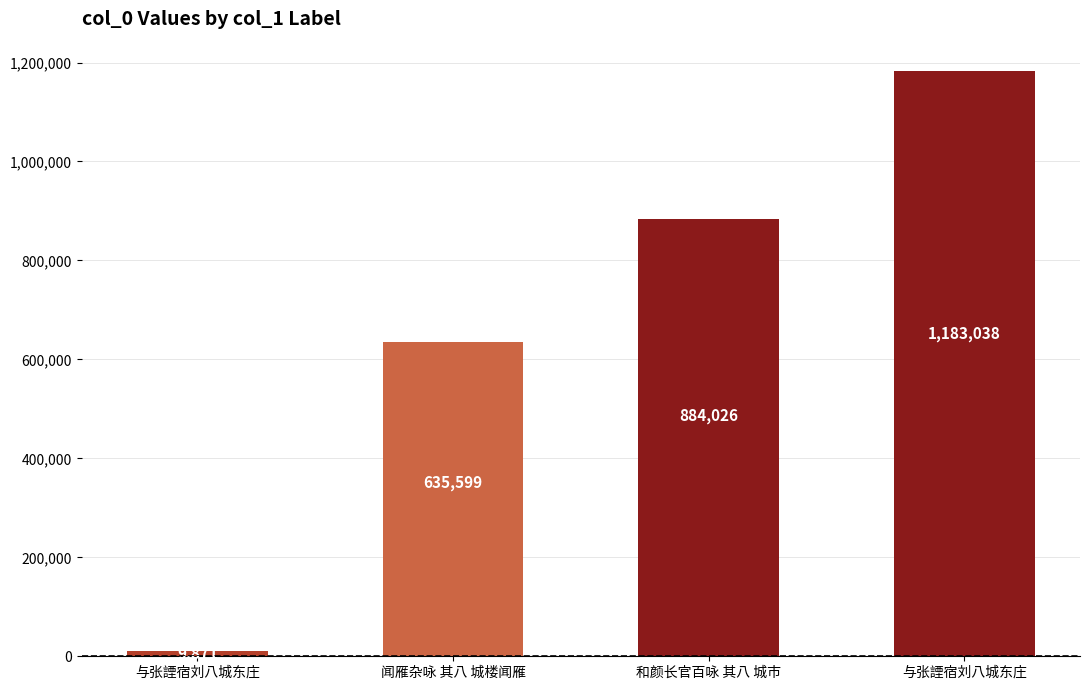

Does the chart contain any negative values?

No